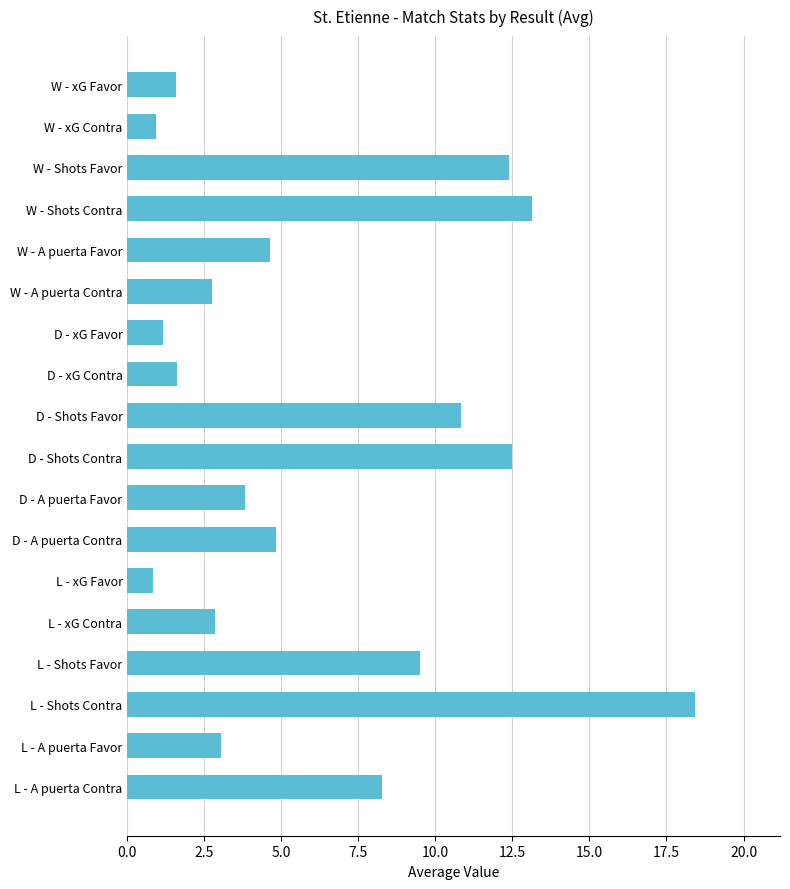

What is the greatest value displayed?

18.4